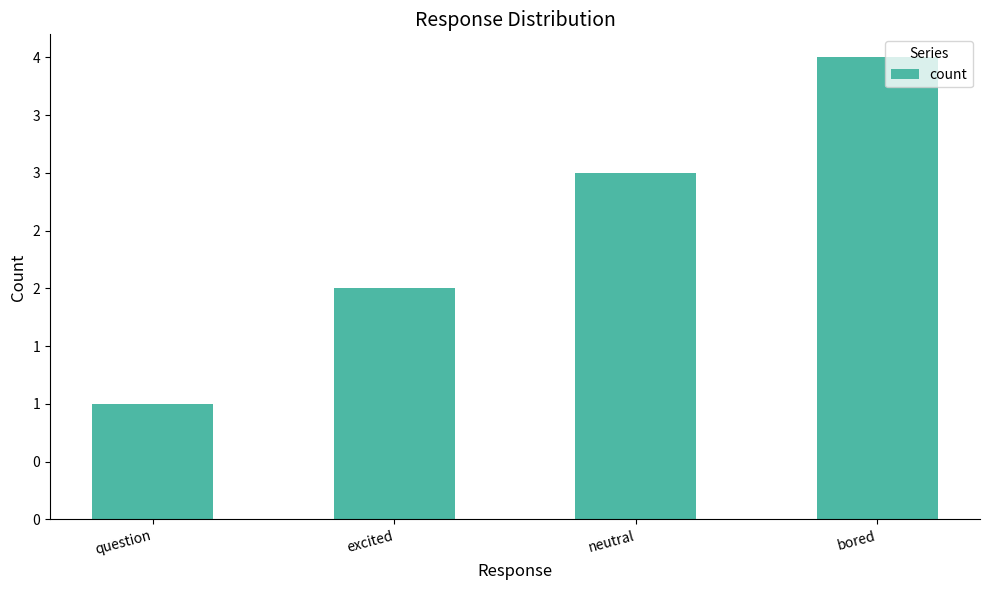

Reading left to right, what are all the values shown in this chart?

1	2	3	4